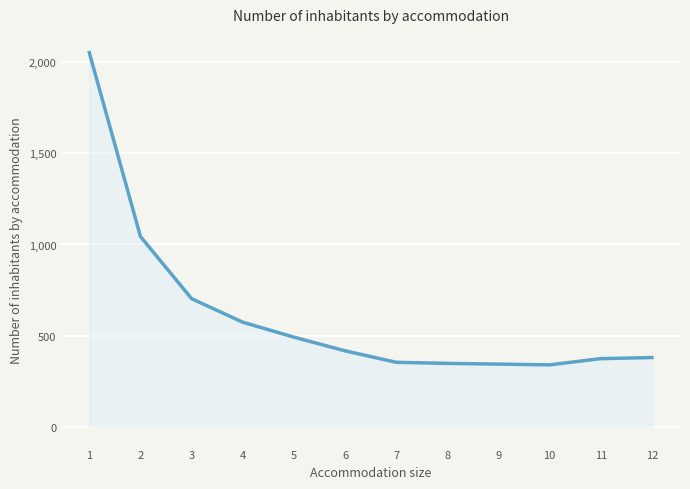

Is it true that the value at 7 is 511?

False